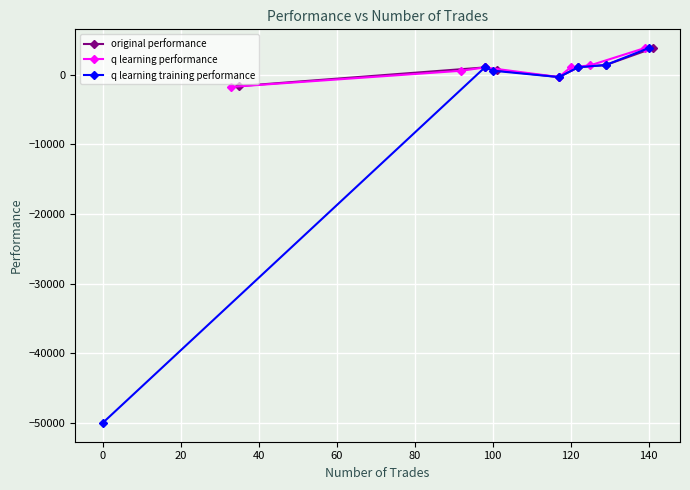

What is the value of the original performance point at the 1st from the left?

-1658.5